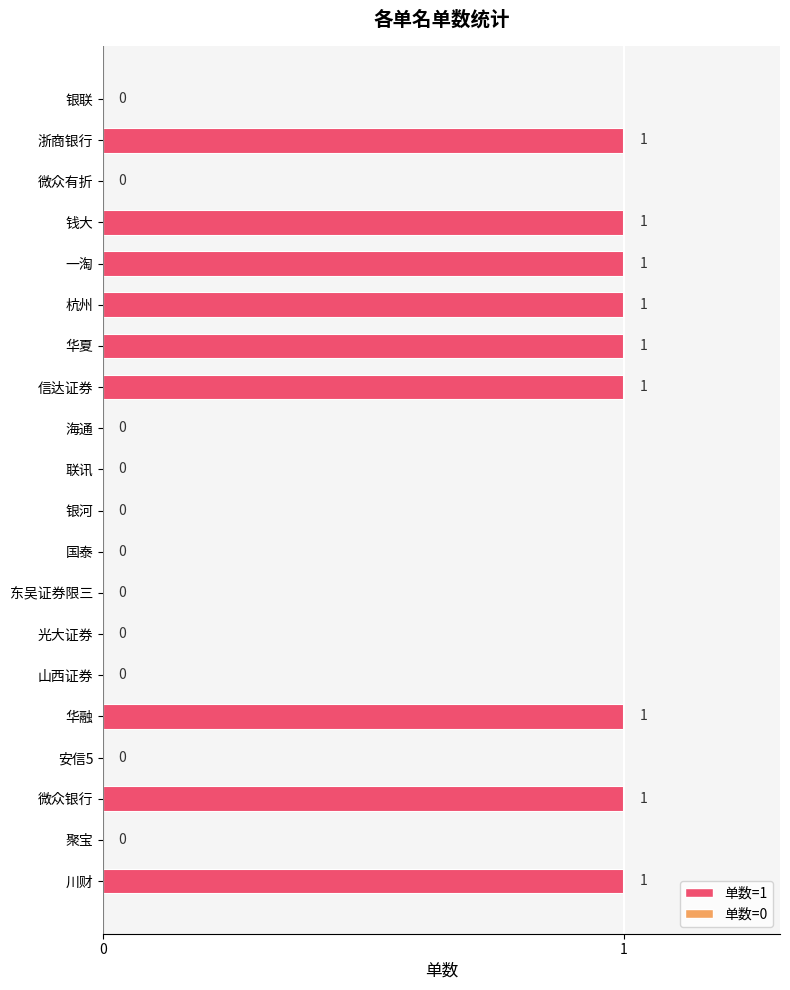

Which has a higher value, 银联 or 川财?

川财